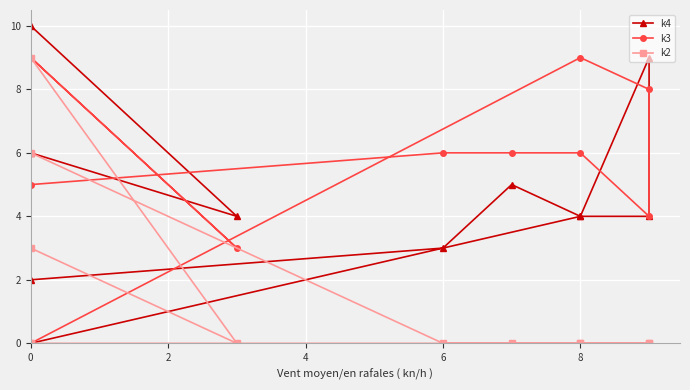

Rank the categories by k2 value from lowest to highest.

0, 2, 4, 6, 8, 10, 6, 9, 11, 10, 7, 8